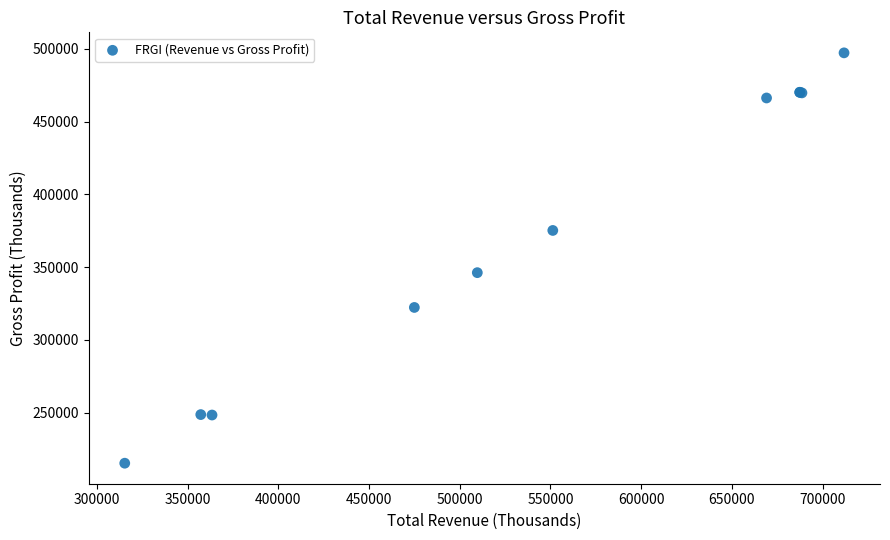

What Y value in the scatter plot is closest to 356250?

346200